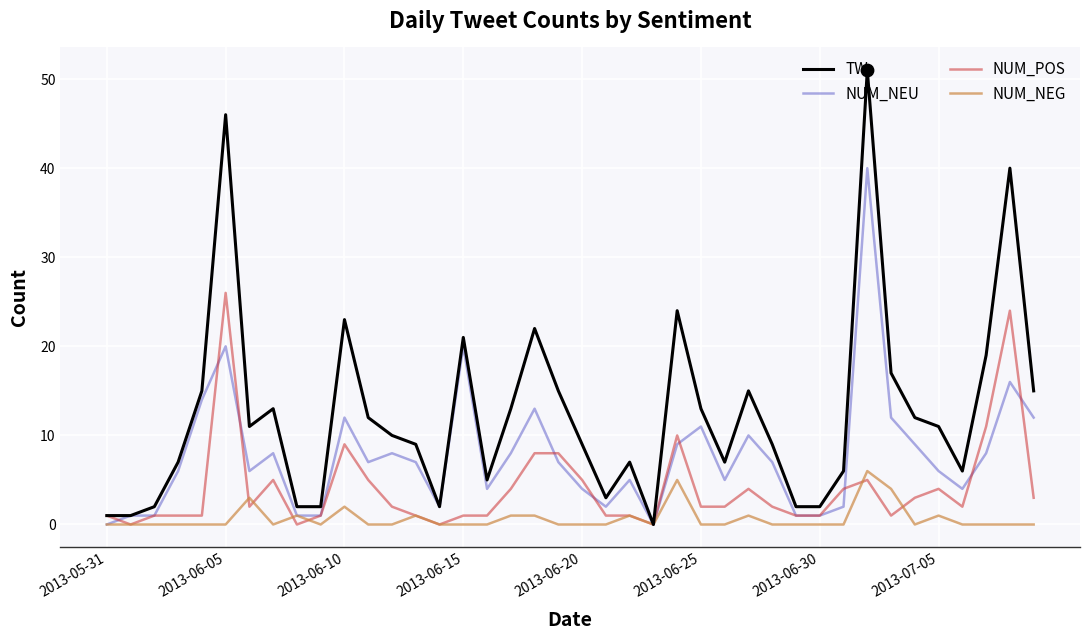

Which series has the largest total across all categories?

TW